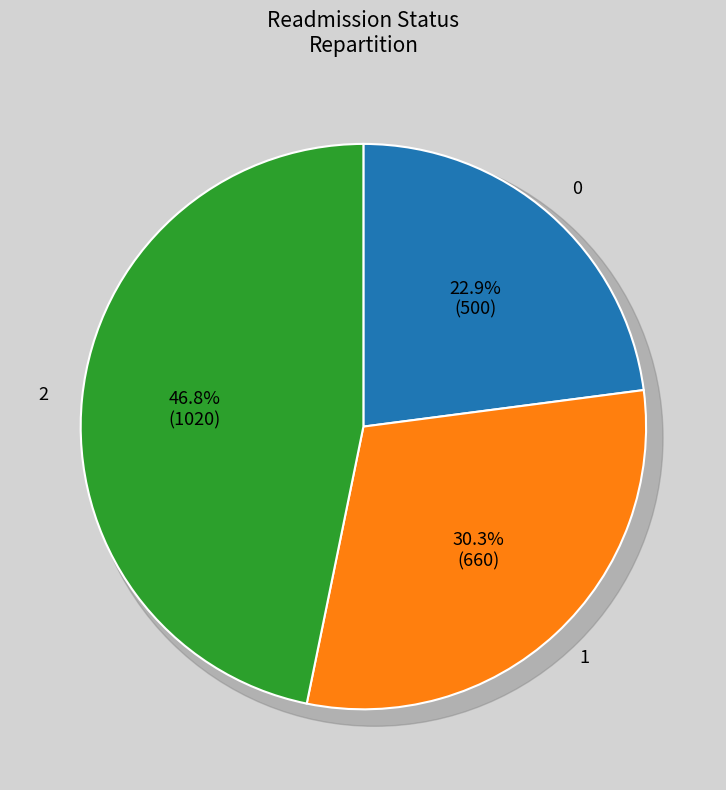

What percentage is NOT represented by 0?

77.1%